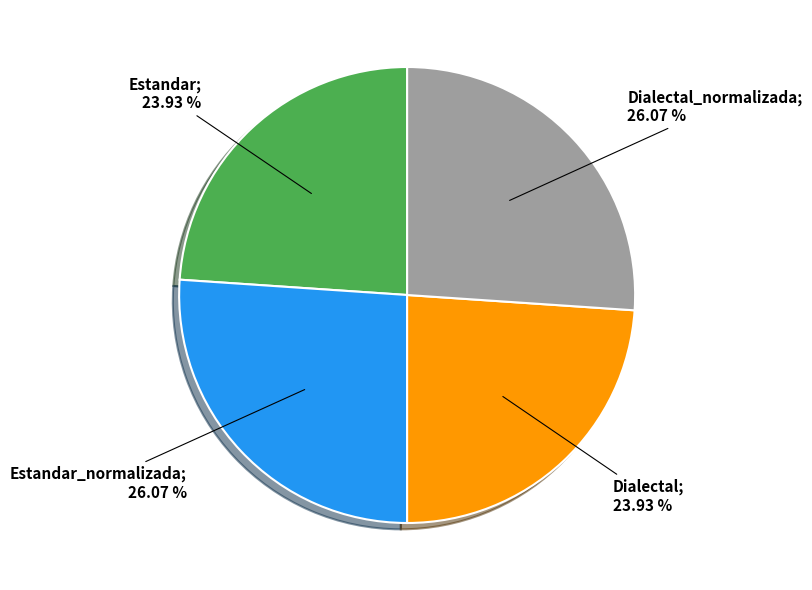

Does any single category account for the majority?

No